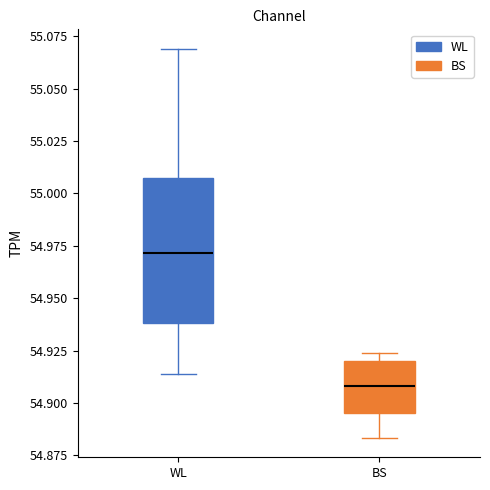

Reading left to right, transcribe this box plot: for each box, give where its median line is, the range the box spans, and where its two whiskers end, as read against the y-axis. The values are not printed on the chart, so give them approximately, as read against the axis.

WL: median 54.970, box 54.940 to 55.010, whiskers 54.915 to 55.070
BS: median 54.910, box 54.895 to 54.920, whiskers 54.885 to 54.925